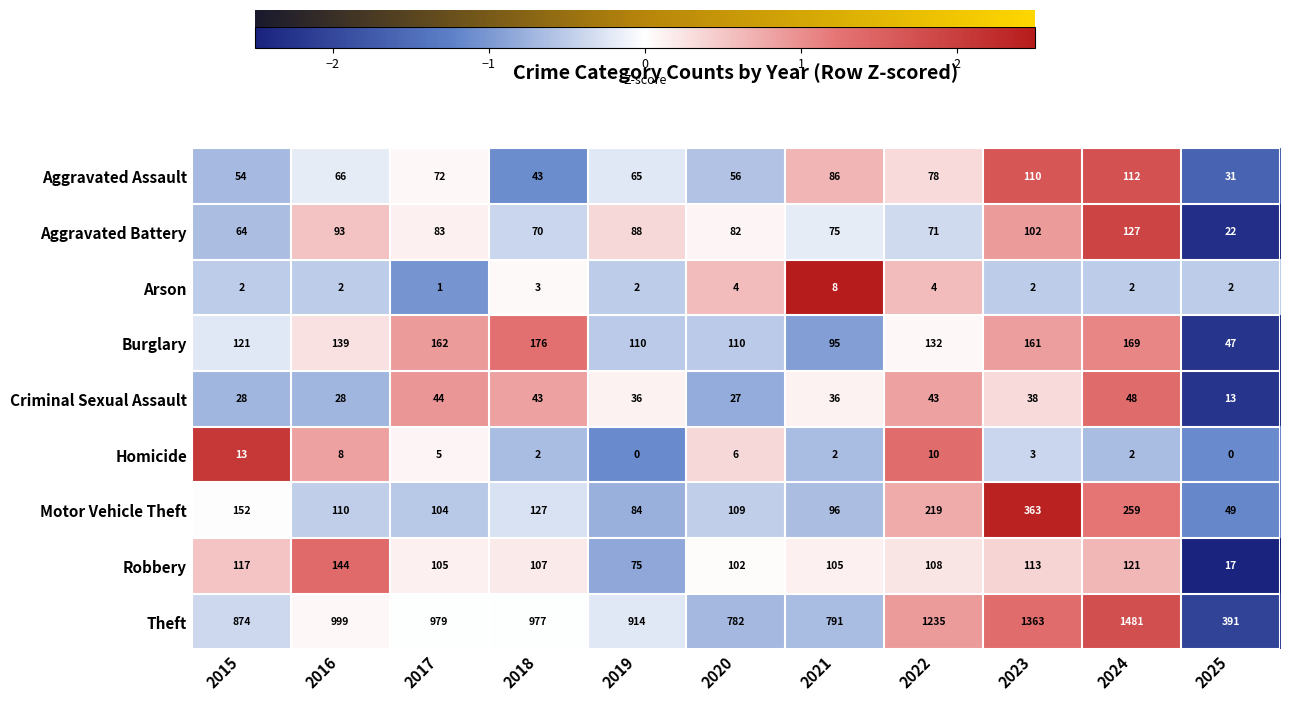

Which category has the highest value in the Arson series?

2021